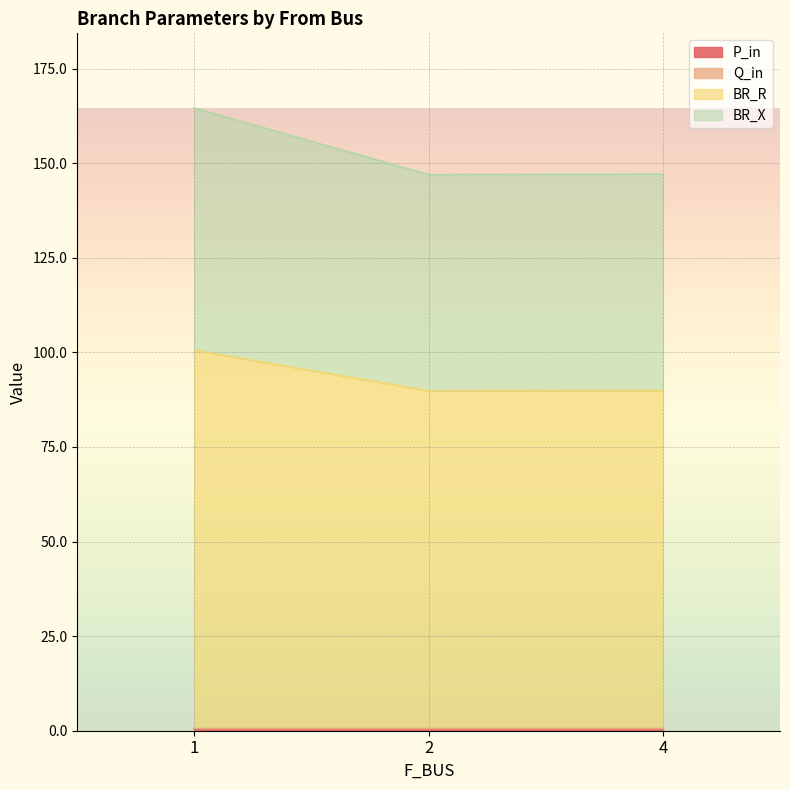

Rank the categories by BR_R value from lowest to highest.

2, 4, 1